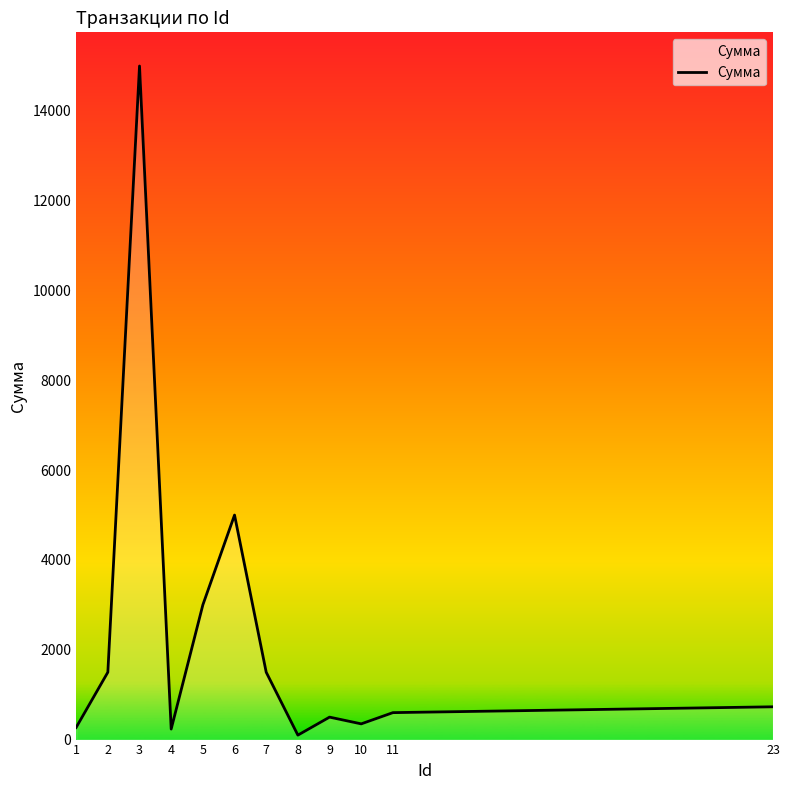

Which label corresponds to the largest value in the chart?

3